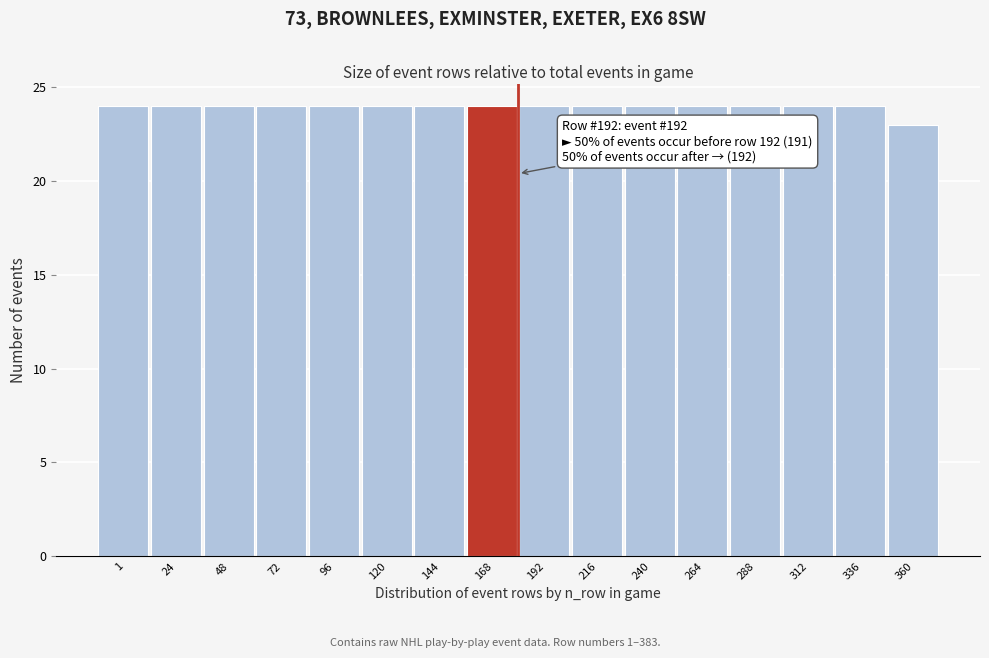

Reading right to left, list all the values displayed in this chart.

360=23	336=24	312=24	288=24	264=24	240=24	216=24	192=24	168=24	144=24	120=24	96=24	72=24	48=24	24=24	1=24